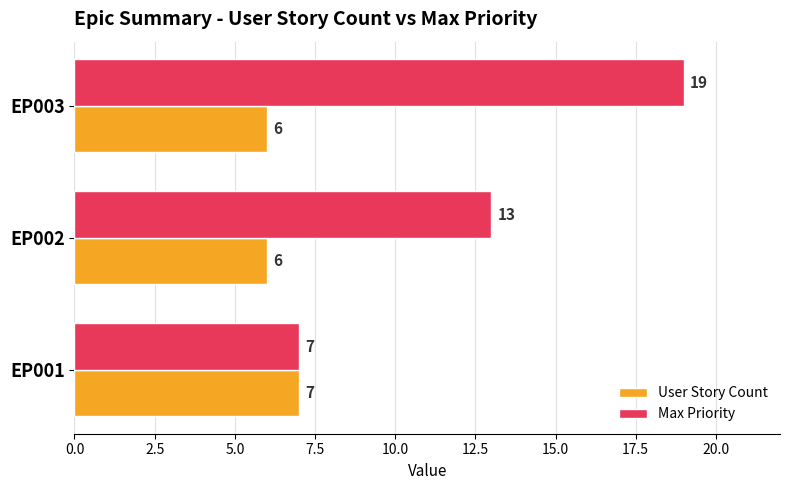

What is the average value of the Max Priority series?

13